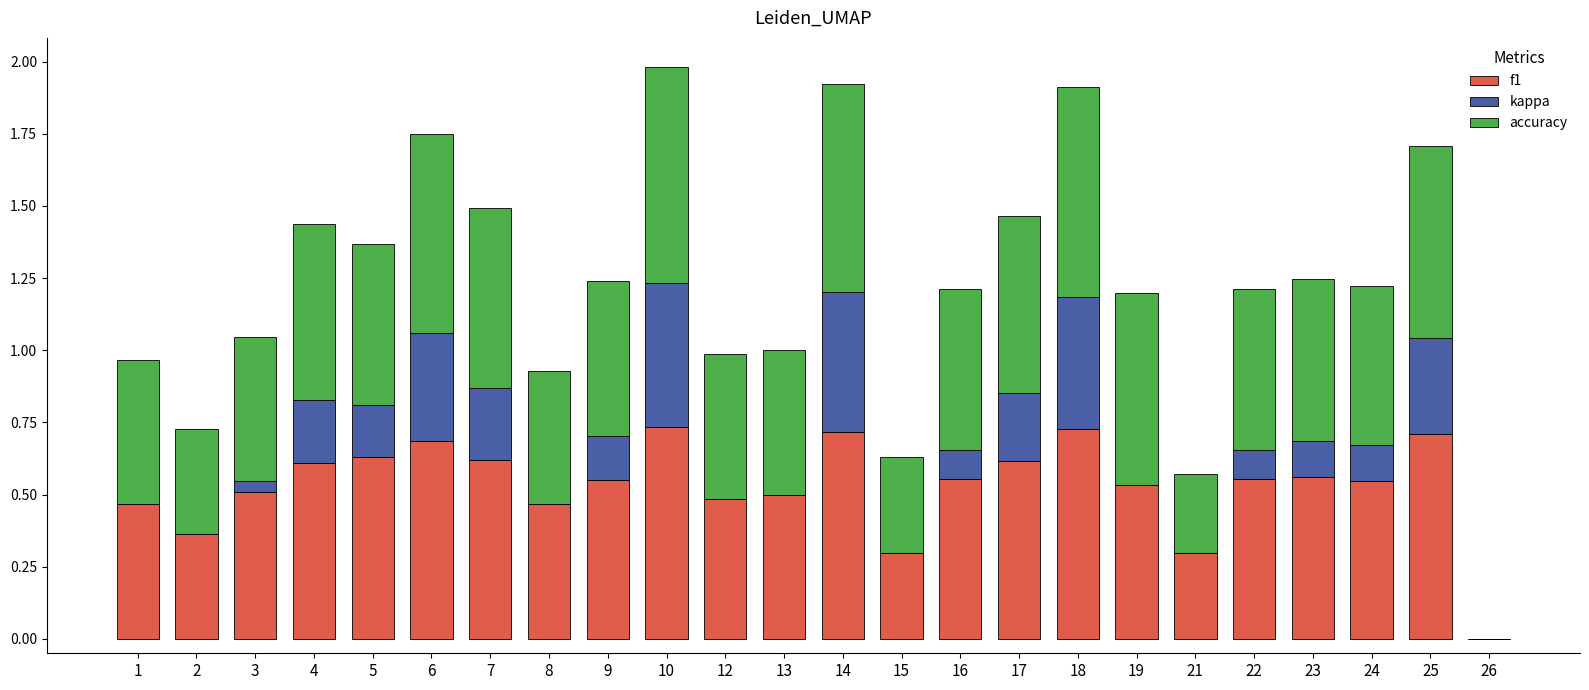

What are all the series names shown in the legend?

f1, kappa, accuracy